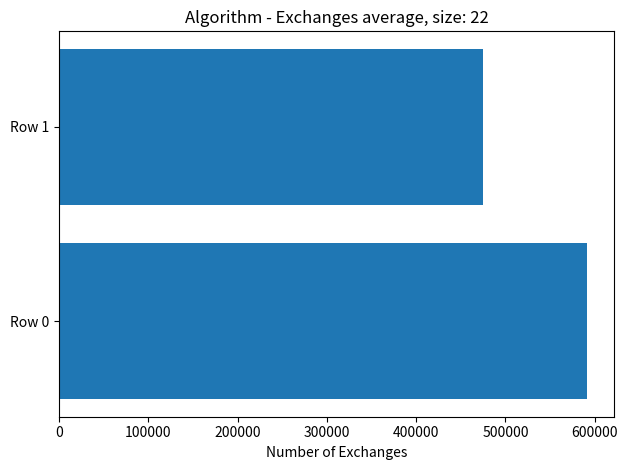

At which label is the value closest to 533394?

Row 1